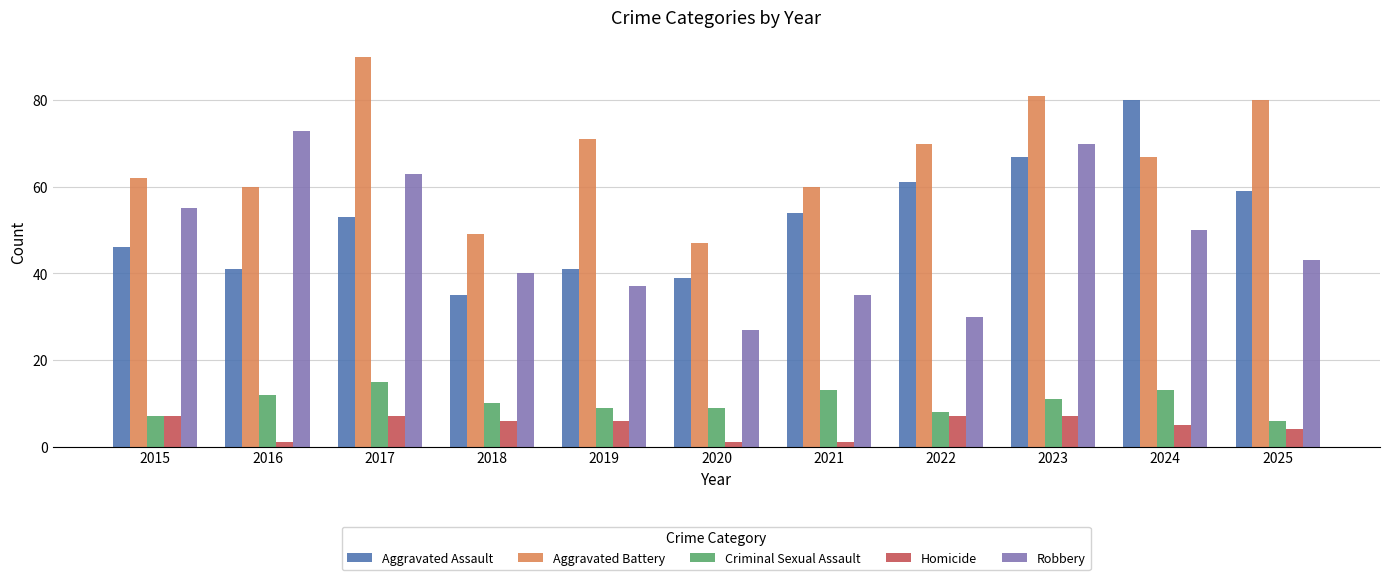

What is the value of the Aggravated Assault bar at the 10th from the left?

80